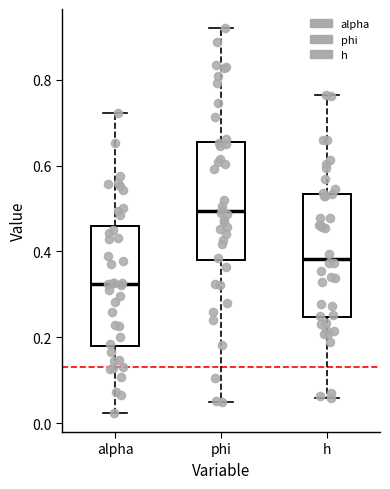

Reading left to right, read every box against the y-axis: the position of its median line, the range the box covers, and the ends of its whiskers. The values are not printed on the chart, so give them approximately, as read against the axis.

alpha: median 0.32, box 0.18 to 0.46, whiskers 0.02 to 0.72
phi: median 0.50, box 0.38 to 0.66, whiskers 0.04 to 0.92
h: median 0.38, box 0.24 to 0.54, whiskers 0.06 to 0.76